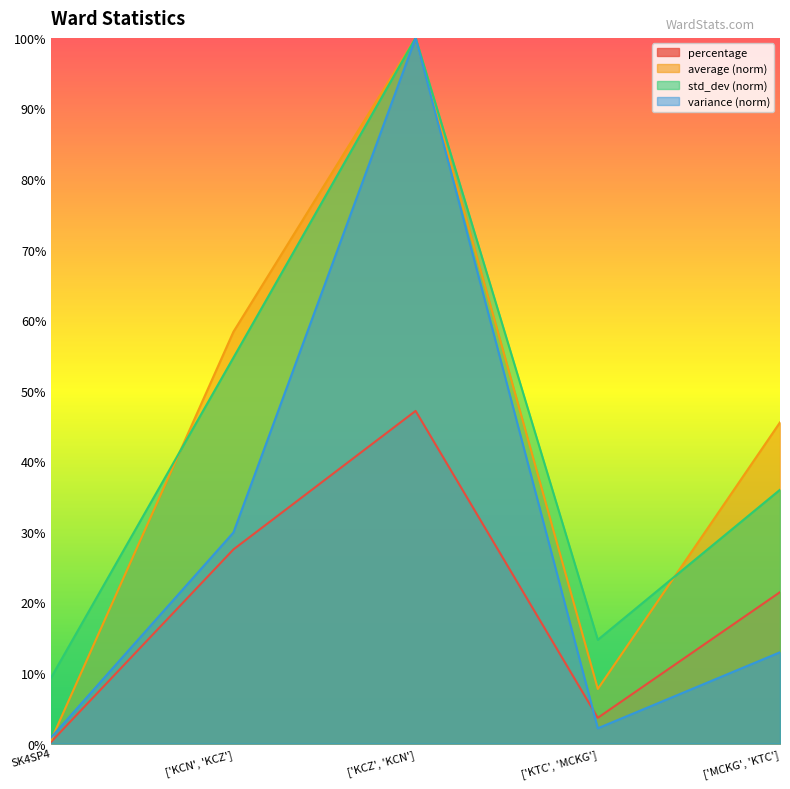

Is the value of variance at ['KCZ', 'KCN'] greater than the value of std_dev at ['KTC', 'MCKG']?

Yes